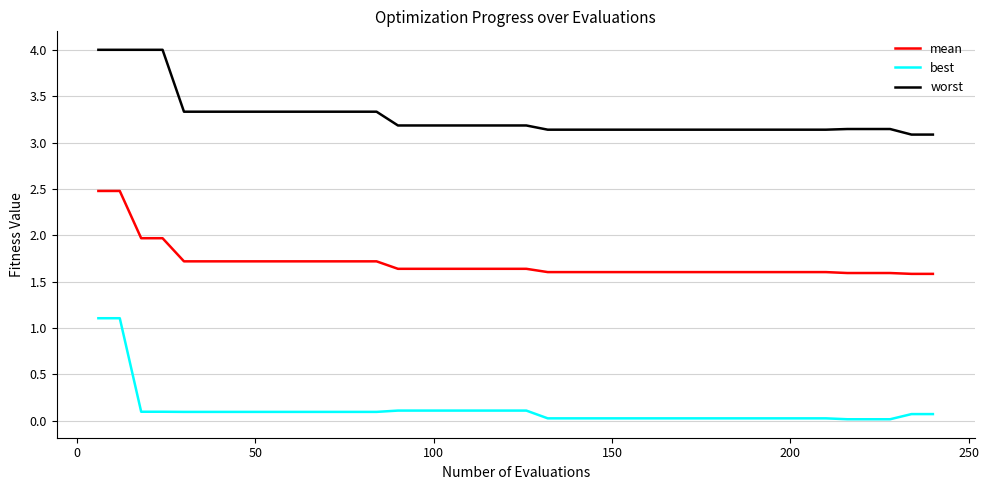

Which series has the largest total across all categories?

worst